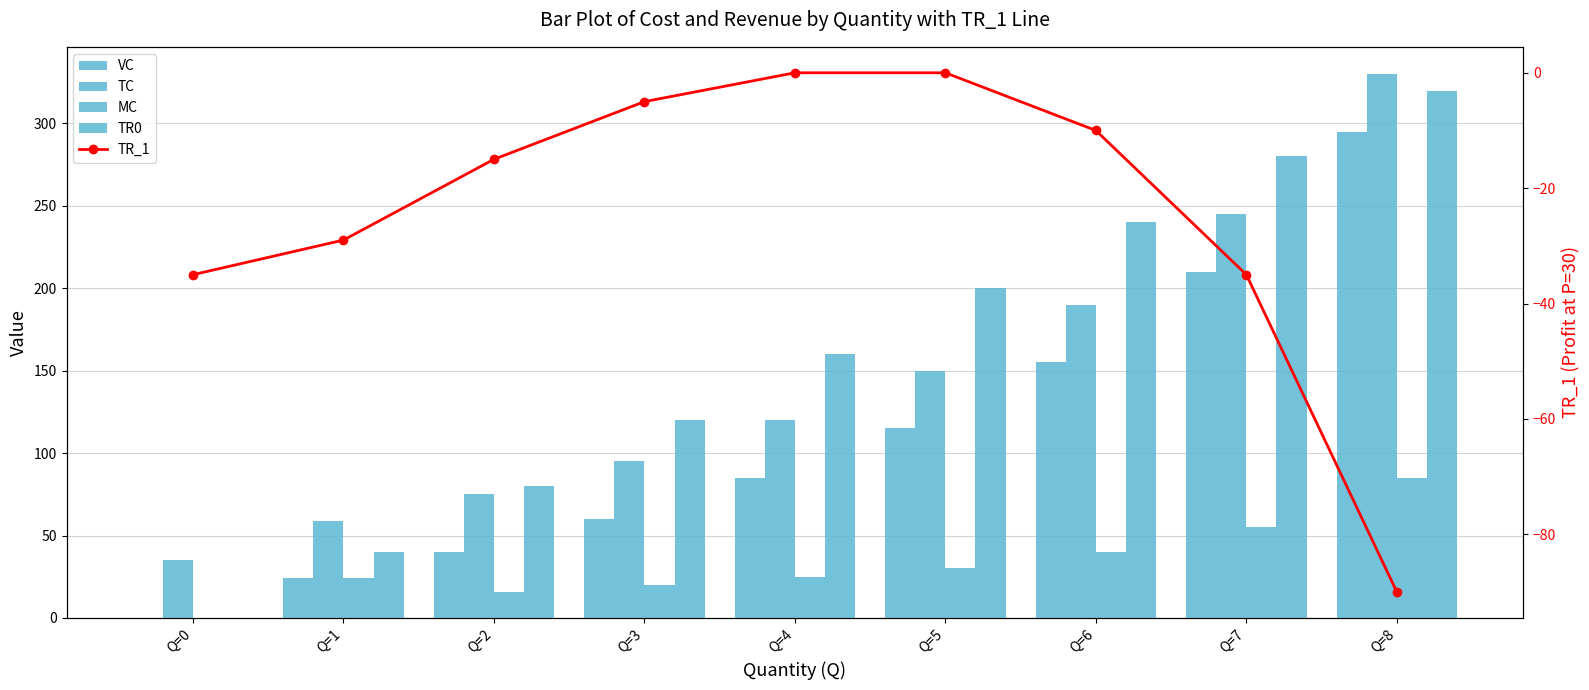

Rank the categories by TR_1 value from lowest to highest.

Q=8, Q=0, Q=7, Q=1, Q=2, Q=6, Q=3, Q=4, Q=5